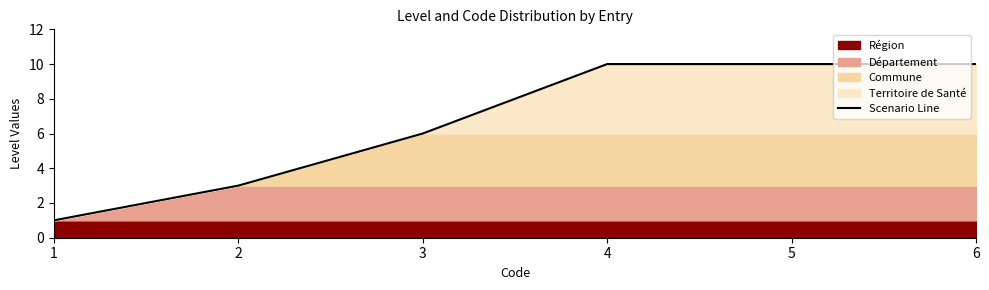

The Scenario Line series shows 10 at 6. True or false?

True